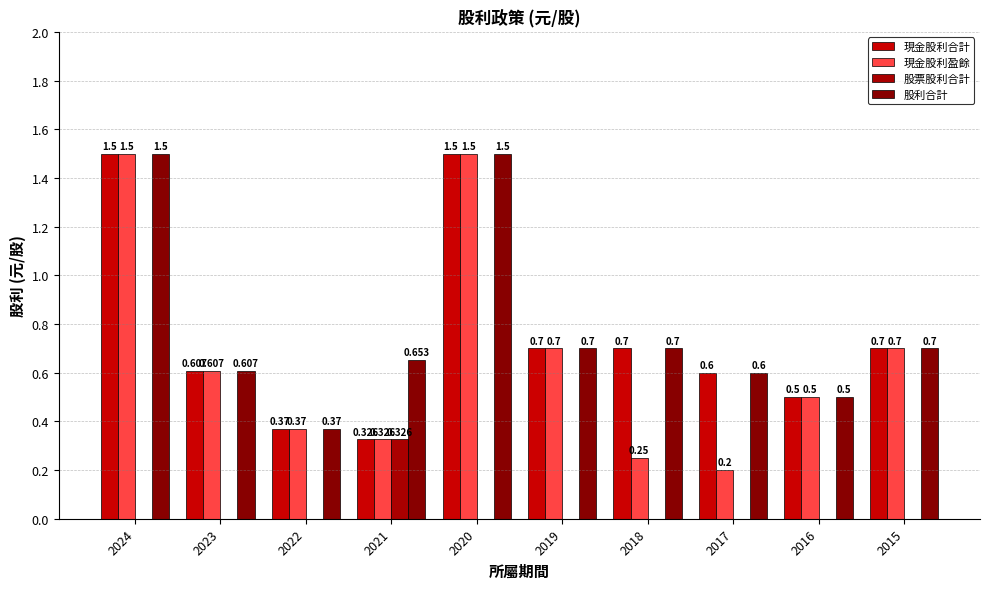

At which category is the sum across all series the highest?

2024